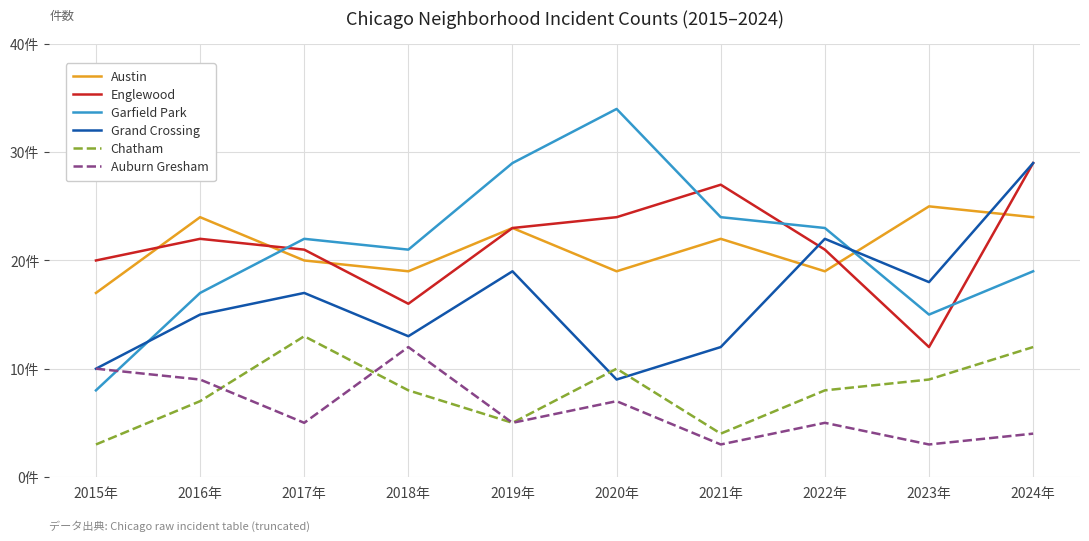

Which series has the widest spread of values?

Garfield Park